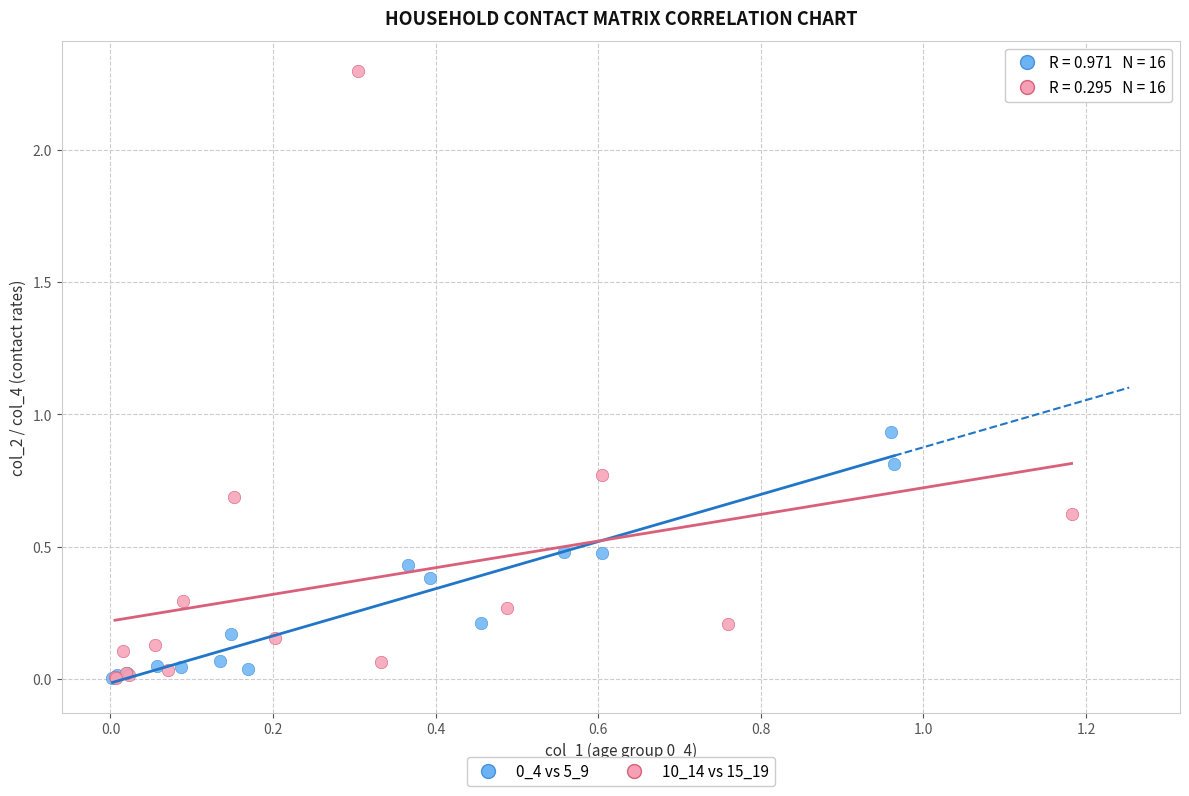

Which series has the widest spread of Y values?

10_14 vs 15_19